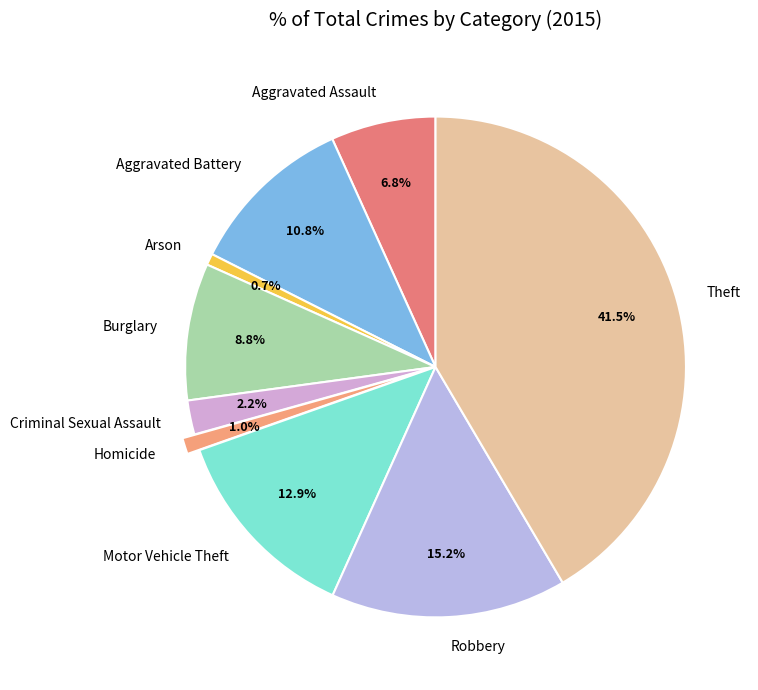

What portion of the pie excludes Homicide?

99.0%